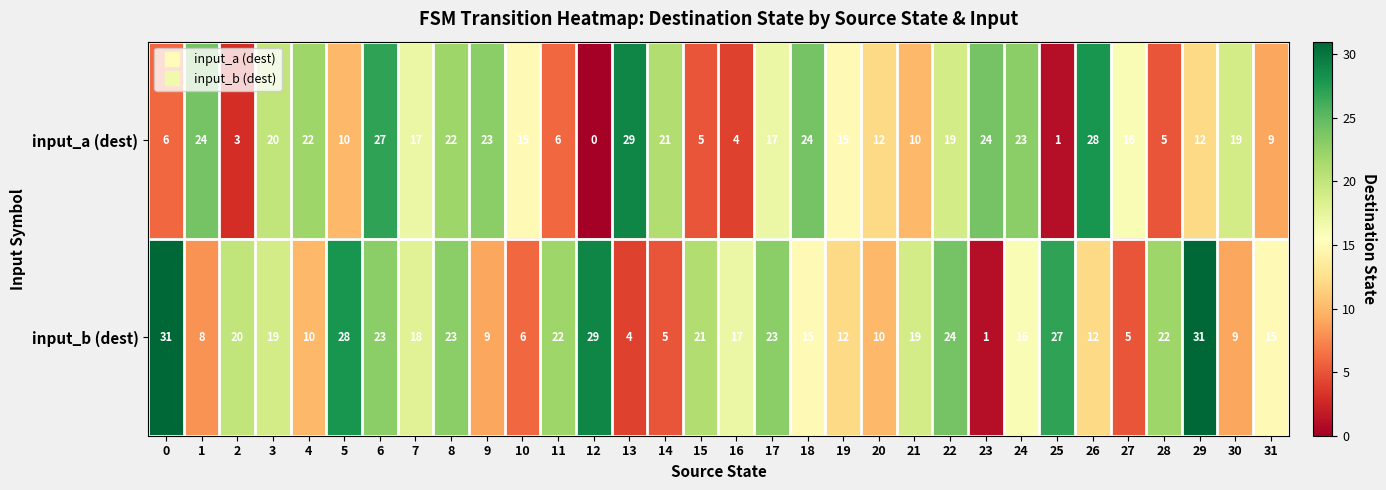

What is the greatest value displayed?

31